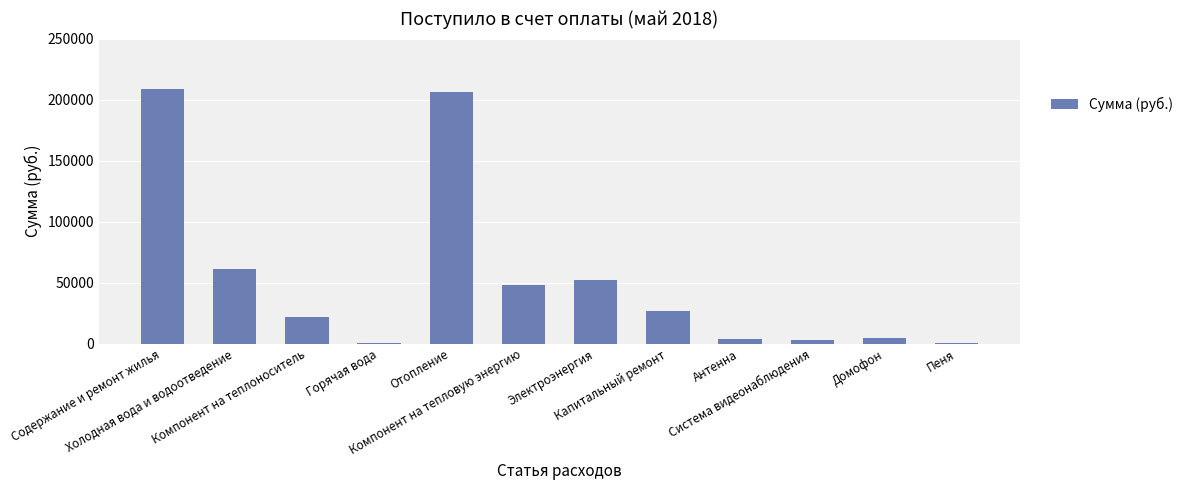

At which label does the data first exceed 26398?

Содержание и ремонт жилья